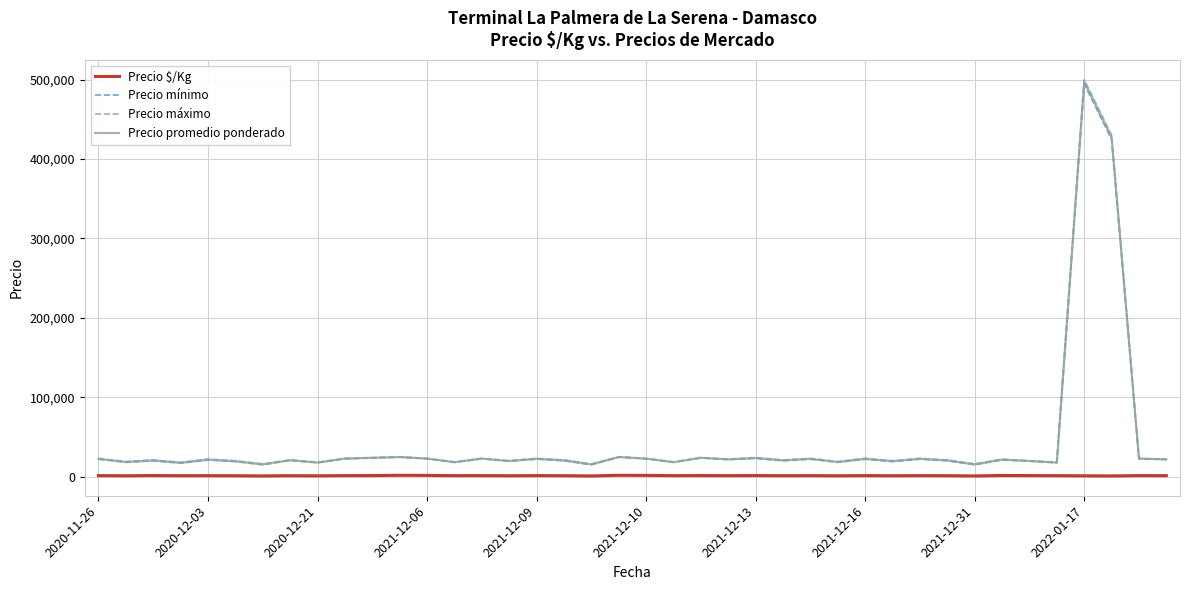

What is the value of the Precio promedio ponderado point at the 14th from the left?

18250